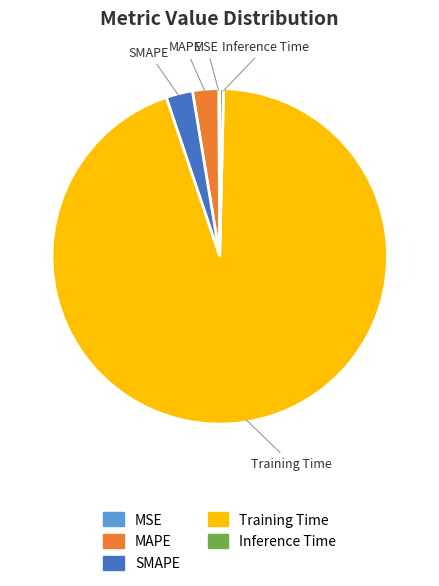

Is there any slice that represents more than half of the pie?

Yes